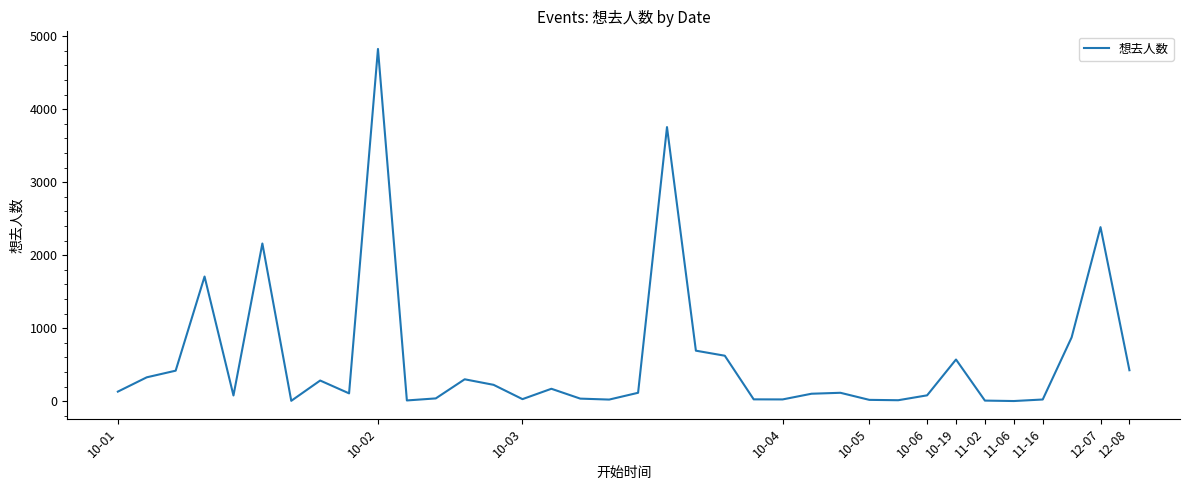

What is the difference between the maximum and minimum values?

4825